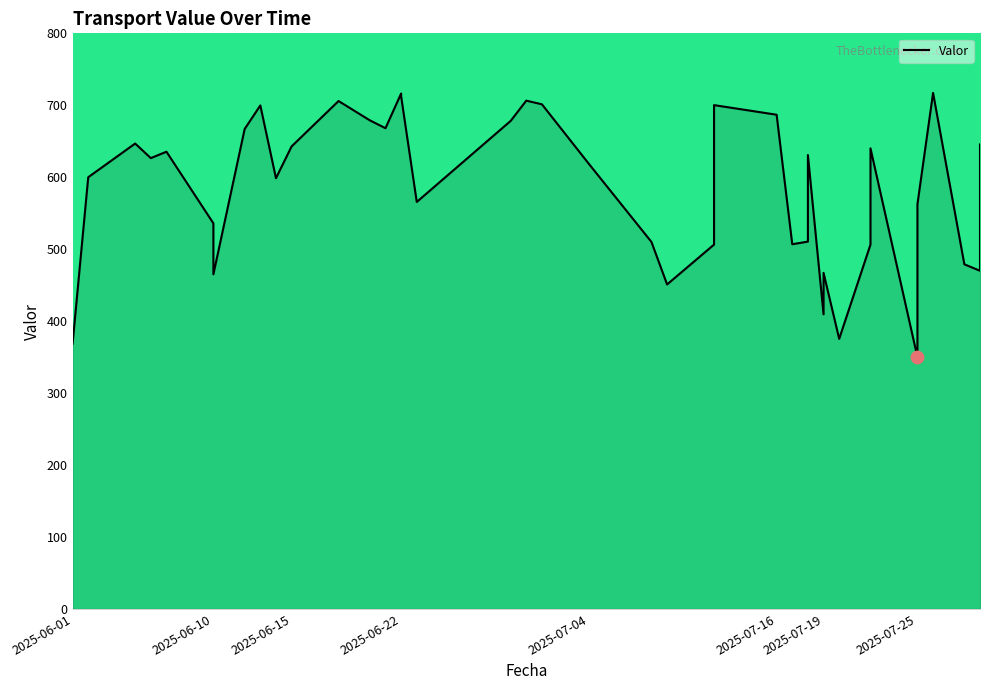

Which has a higher value, 2025-06-22 or 2025-07-12?

2025-06-22